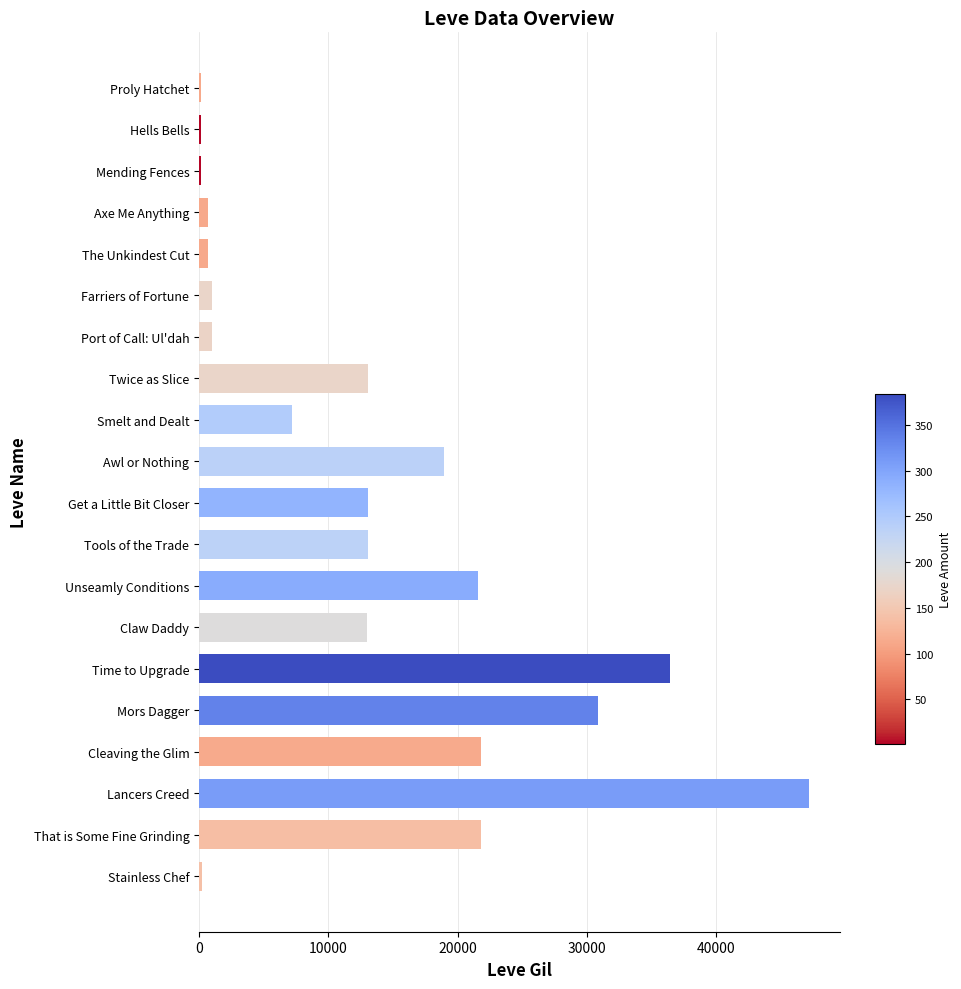

Between Smelt and Dealt and Get a Little Bit Closer, which is larger?

Get a Little Bit Closer